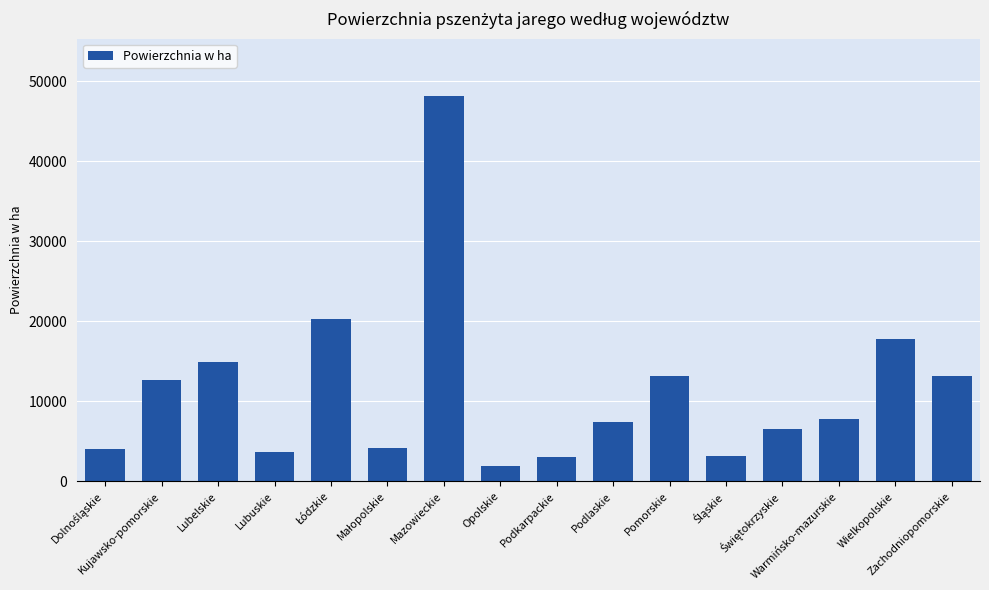

What is the sum of all values?

181780